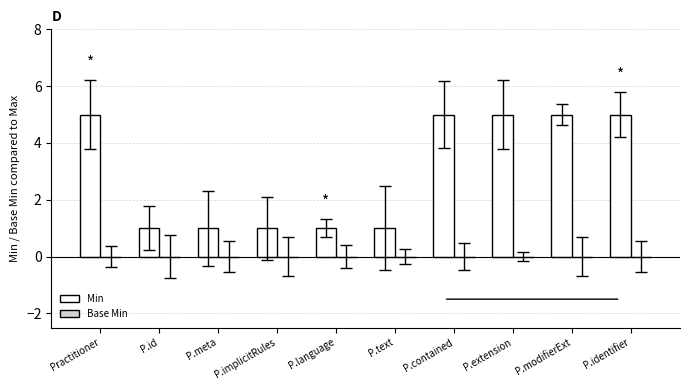

What is the maximum value shown in the chart?

5